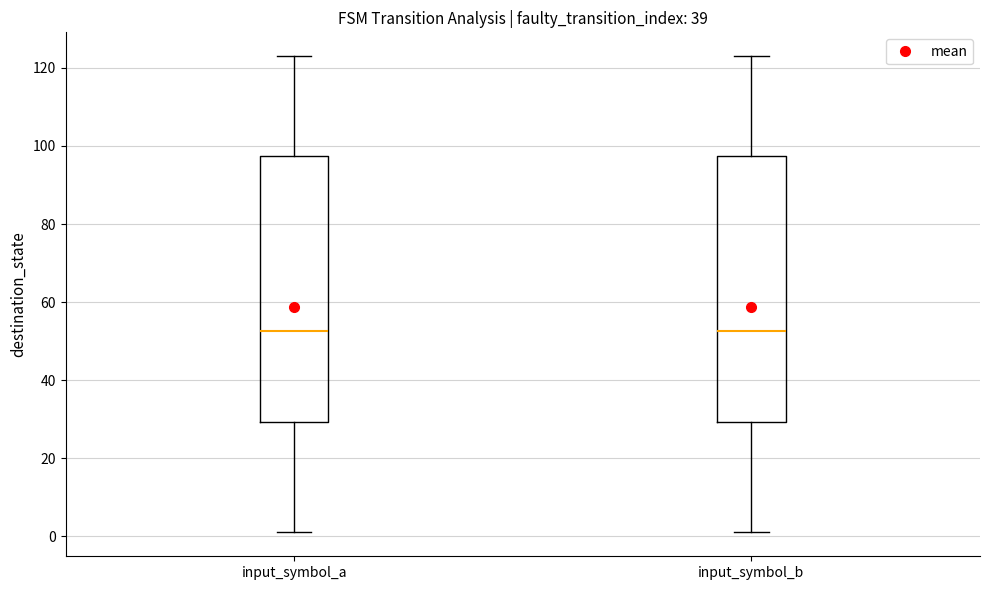

Where is the lower edge of the box for input_symbol_b on the y-axis? The values are not printed on the chart, so give them approximately, as read against the axis.

30